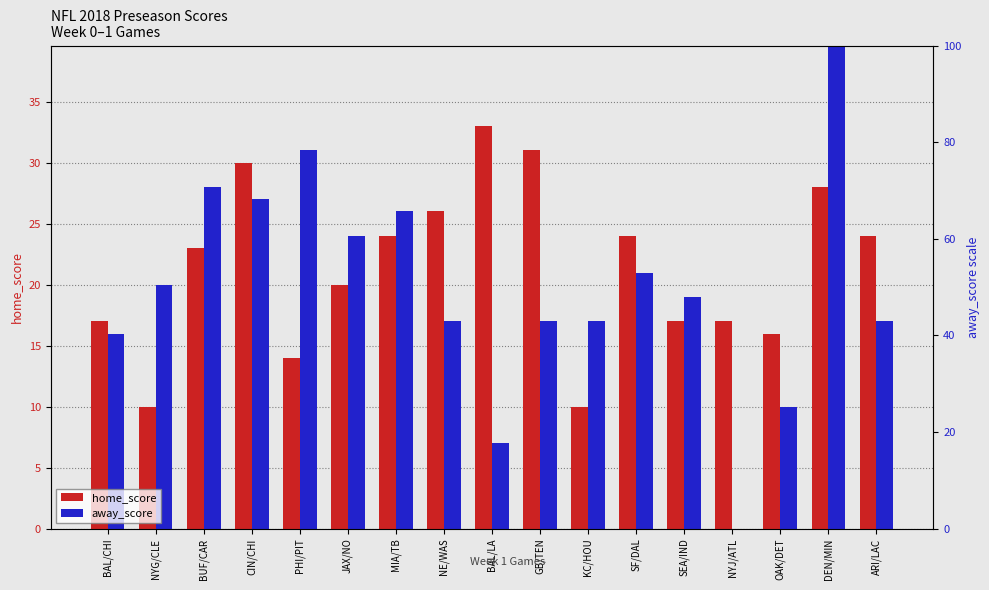

What is the value of the away_score bar at the 8th from the left?

17